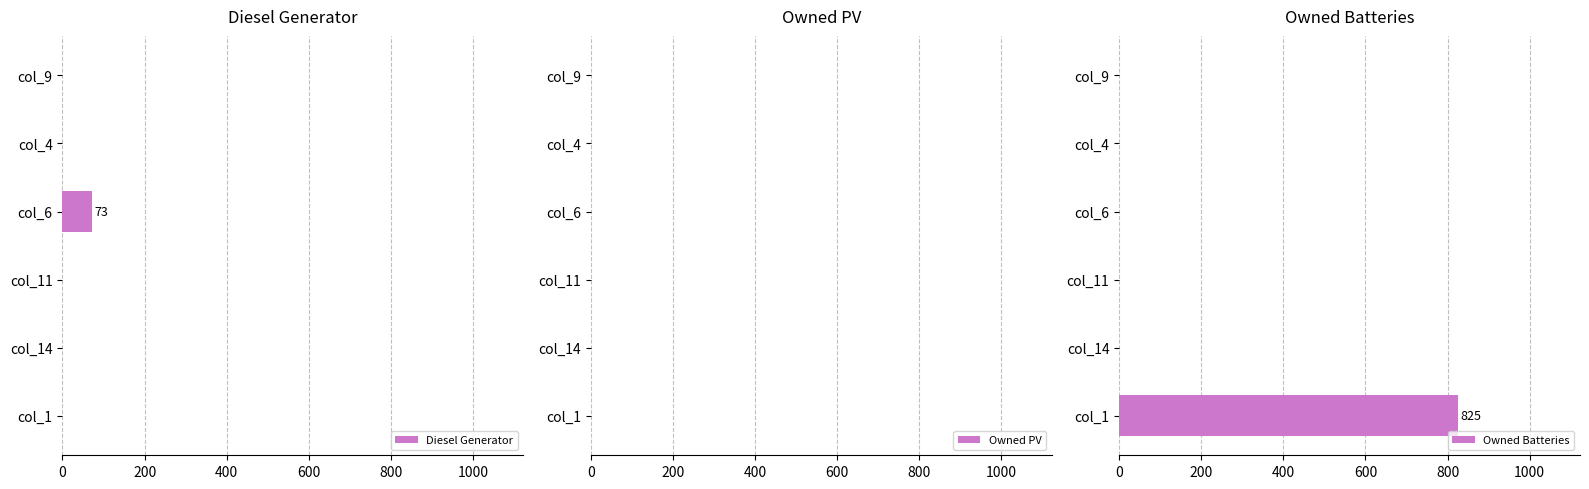

The value of Diesel Generator at col_4 is 0. True or false?

True